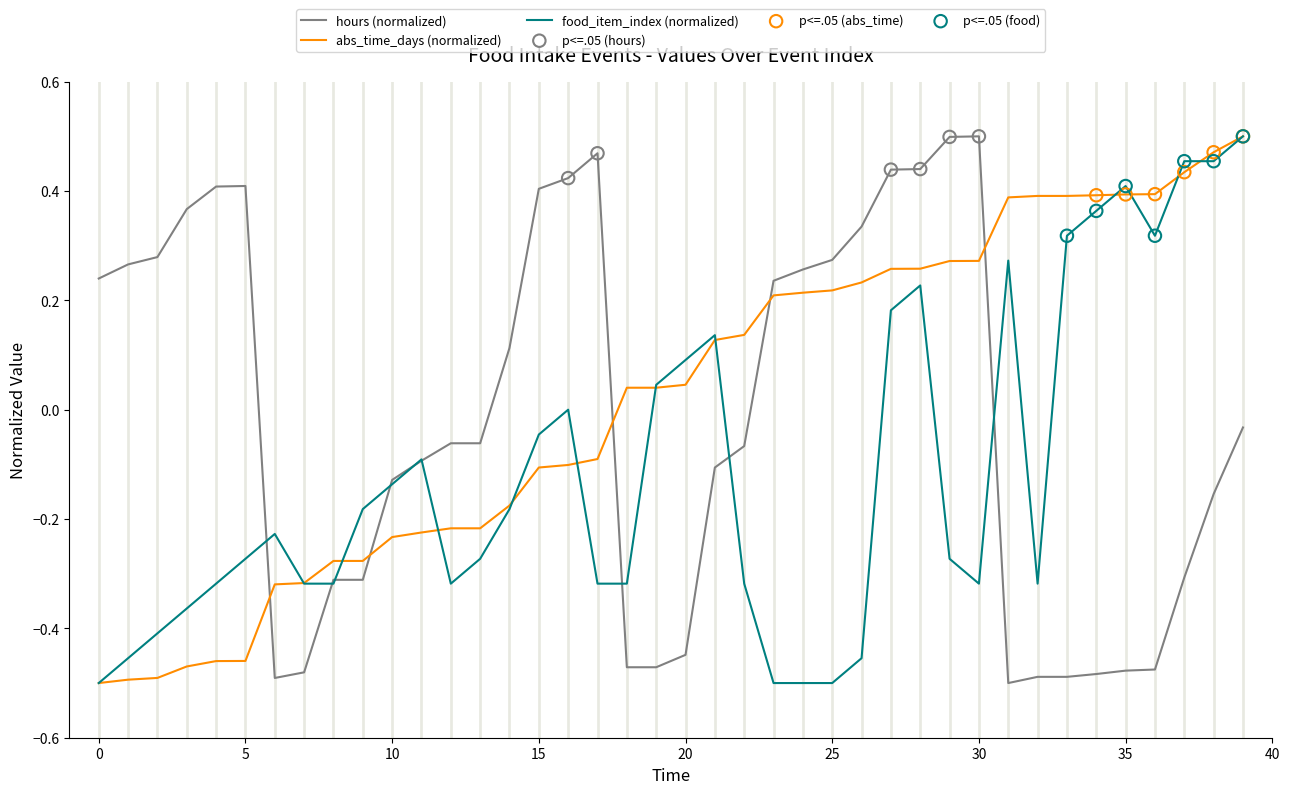

How many lines are shown in the chart?

3